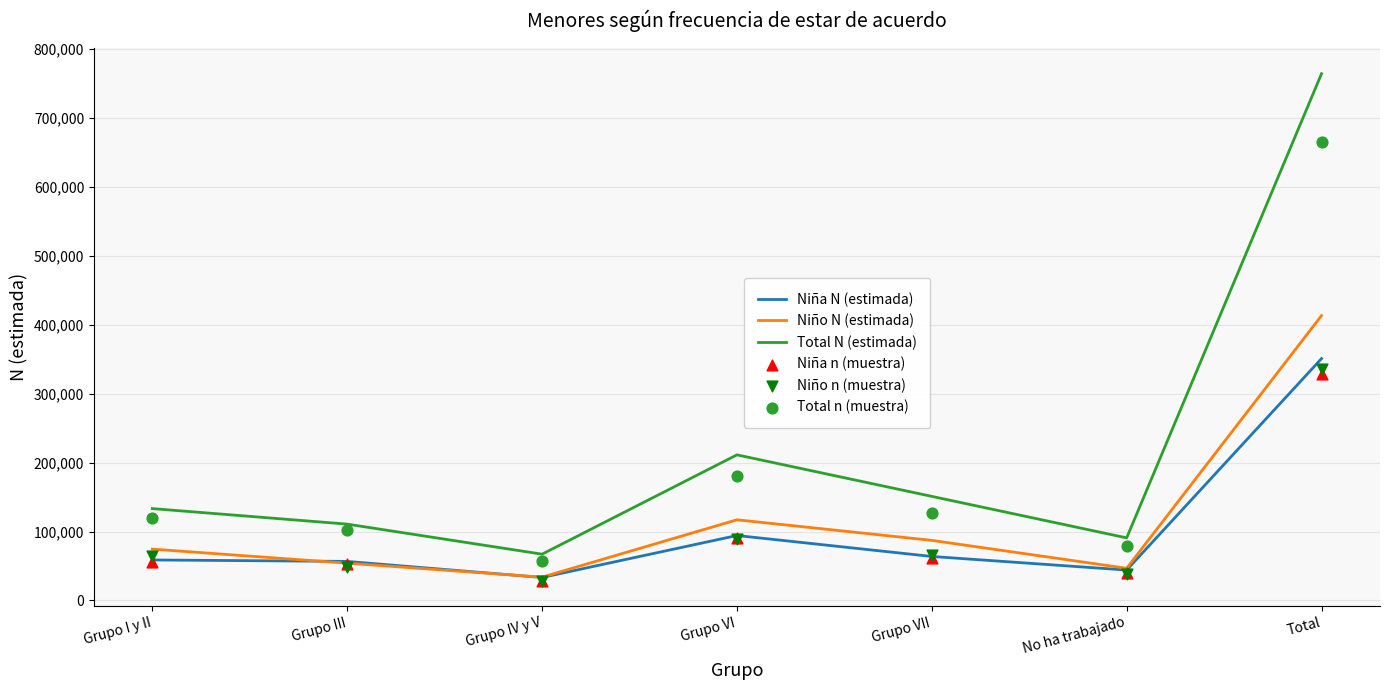

Which series reaches the maximum Y coordinate?

Total N (estimada)